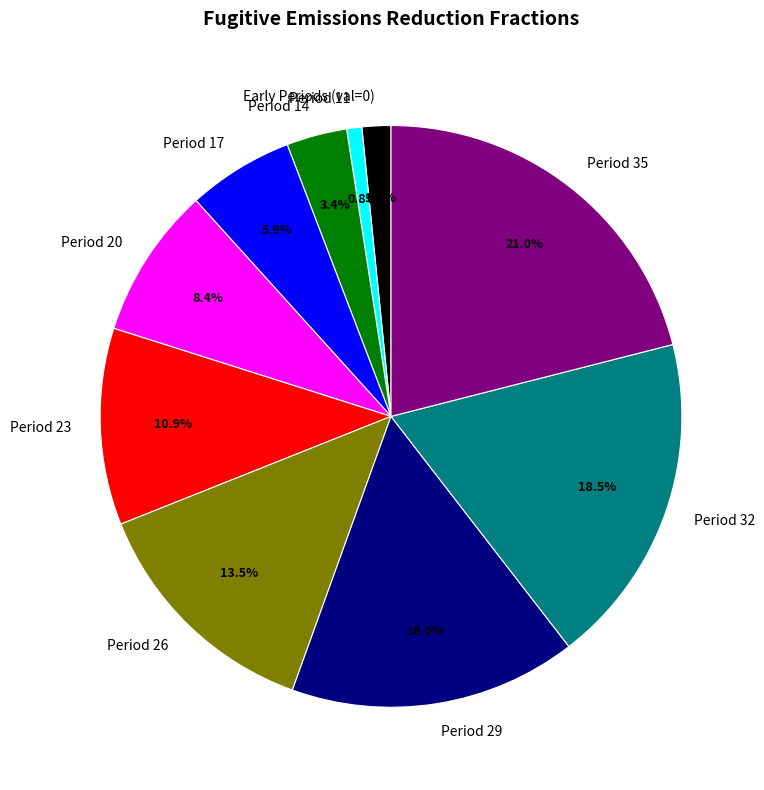

Does any single category account for the majority?

No